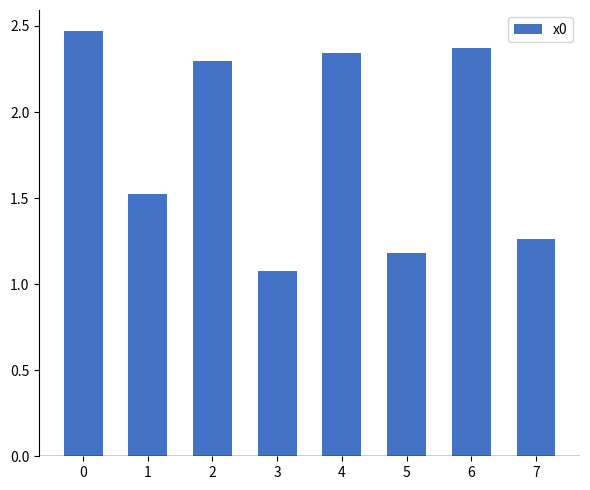

What is the sum of all values?

14.5